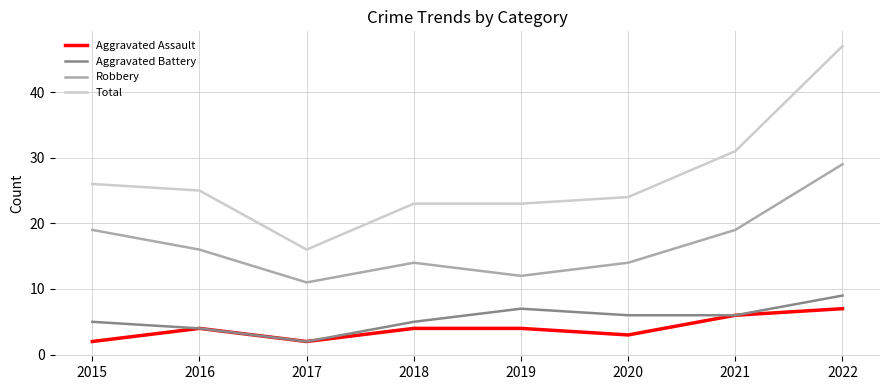

Is it true that Robbery equals 4 at 2015?

False